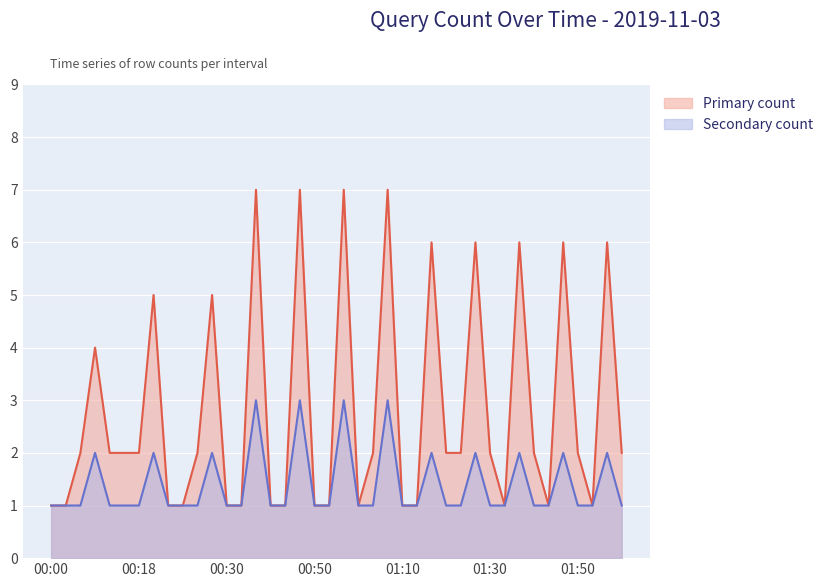

Which has a higher value, 2019-11-03 01:00 or 2019-11-03 01:49?

2019-11-03 01:49